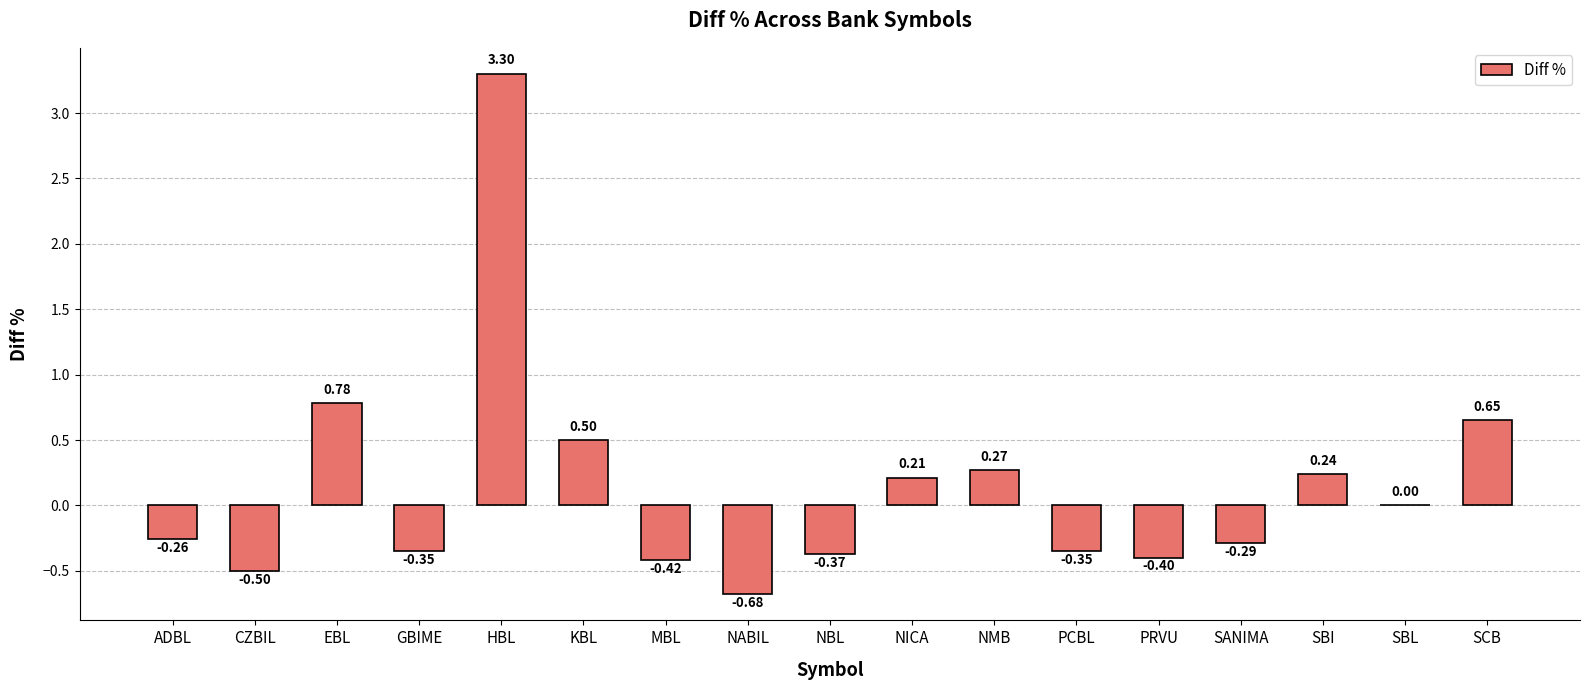

Are the bars grouped side by side (vs. stacked)?

No